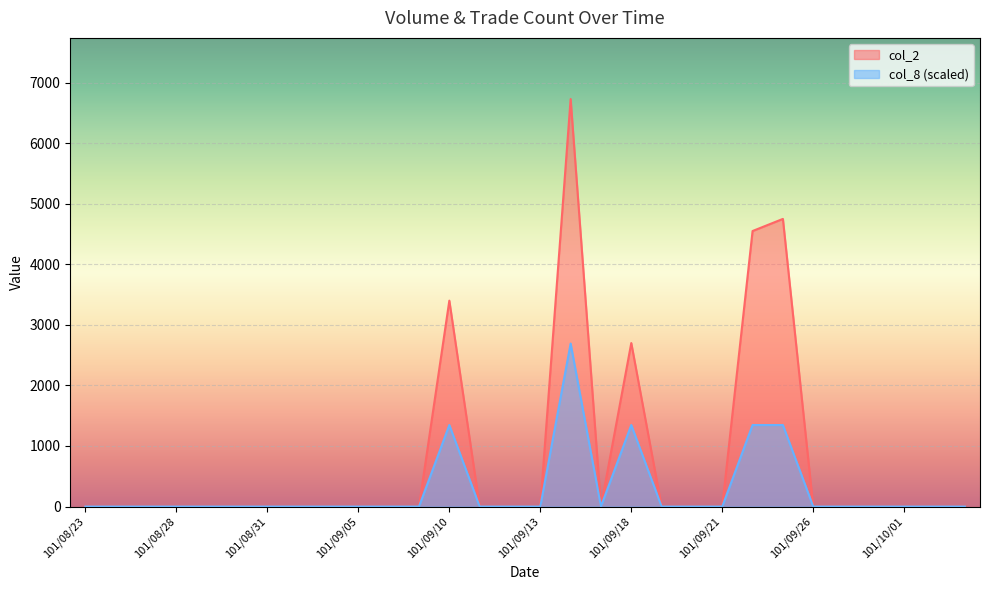

What is the label of the 27th point from the left?

101/09/28